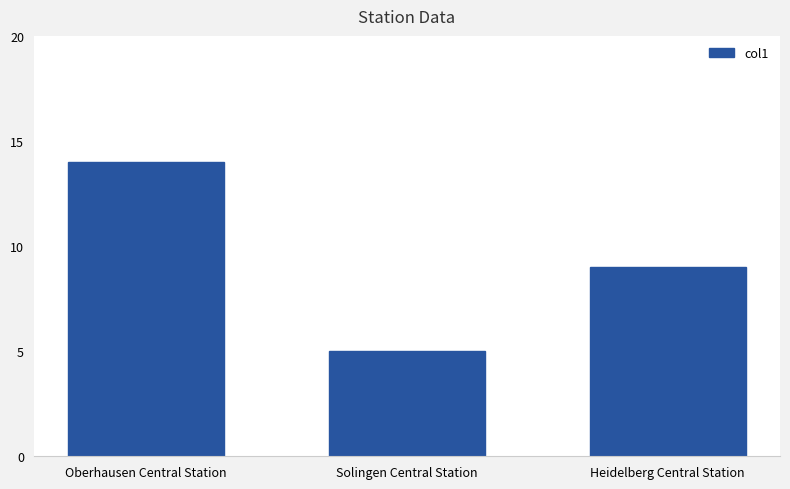

What is the label of the 2nd bar from the right?

Solingen Central Station